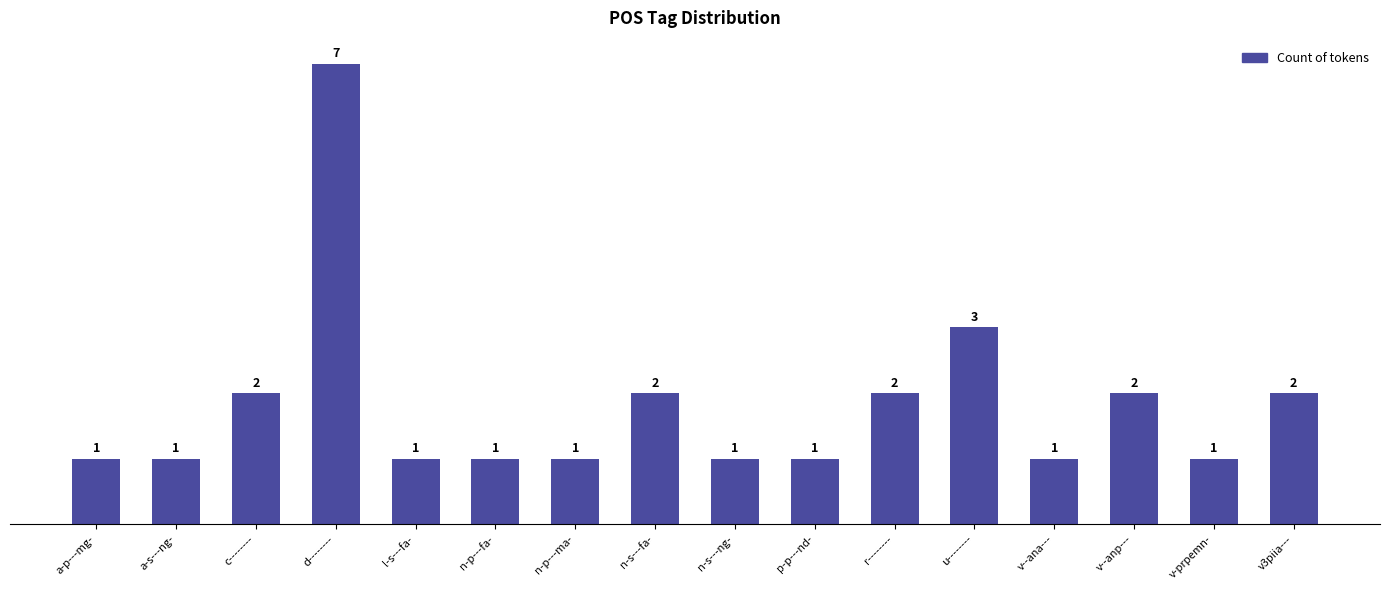

Where is the data nearest to the value 4?

u--------